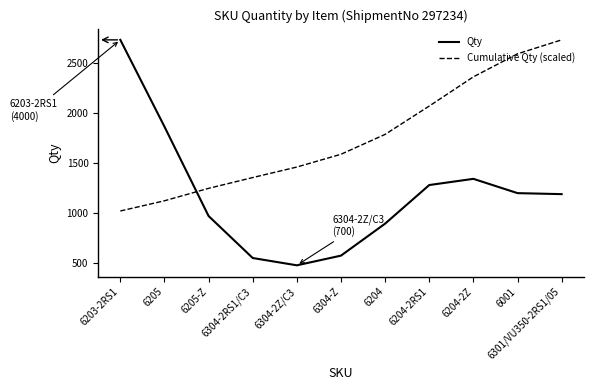

At 6001, list the series in order from largest to smallest.

Cumulative Qty (scaled), Qty